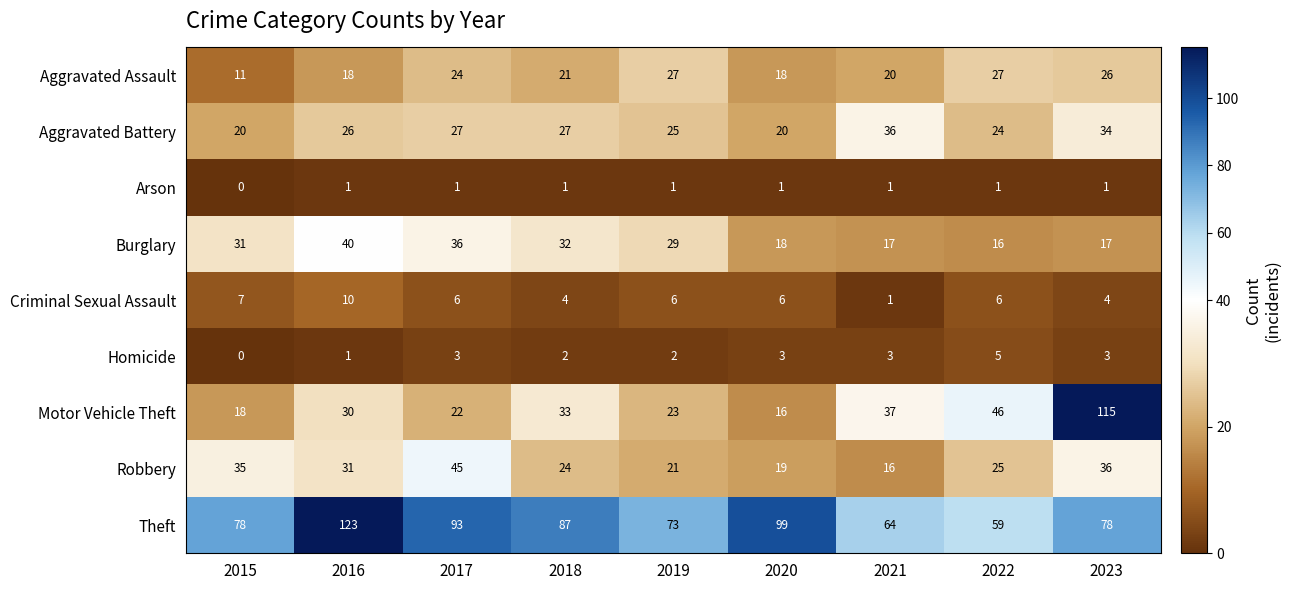

What is the difference between the highest and lowest values at 2015?

78